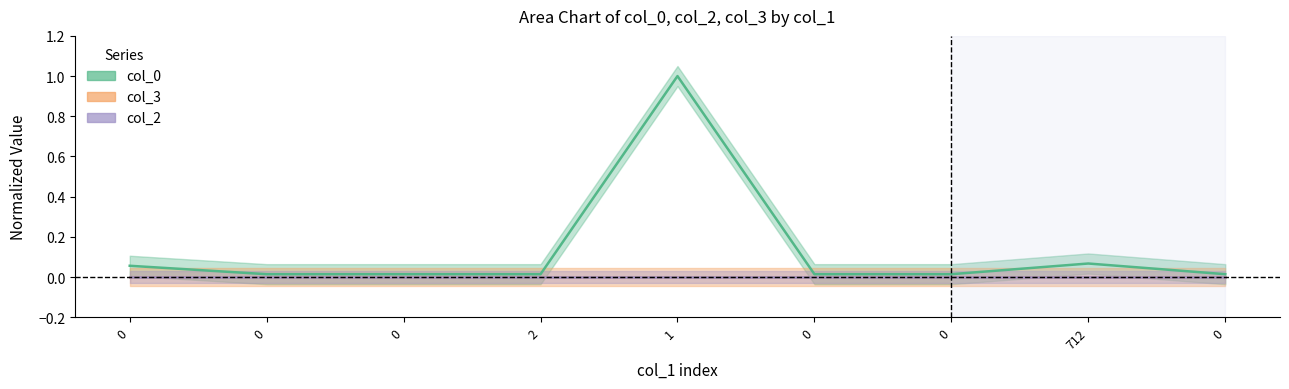

Reading left to right, list all the values displayed in this chart.

col_0: 0.1	0.0	0.0	0.0	1.0	0.0	0.0	0.1	0.0
col_3: 0.0	0.0	0.0	0.0	0.0	0.0	0.0	0.0	0.0
col_2: 0.0	0.0	0.0	0.0	0.0	0.0	0.0	0.0	0.0